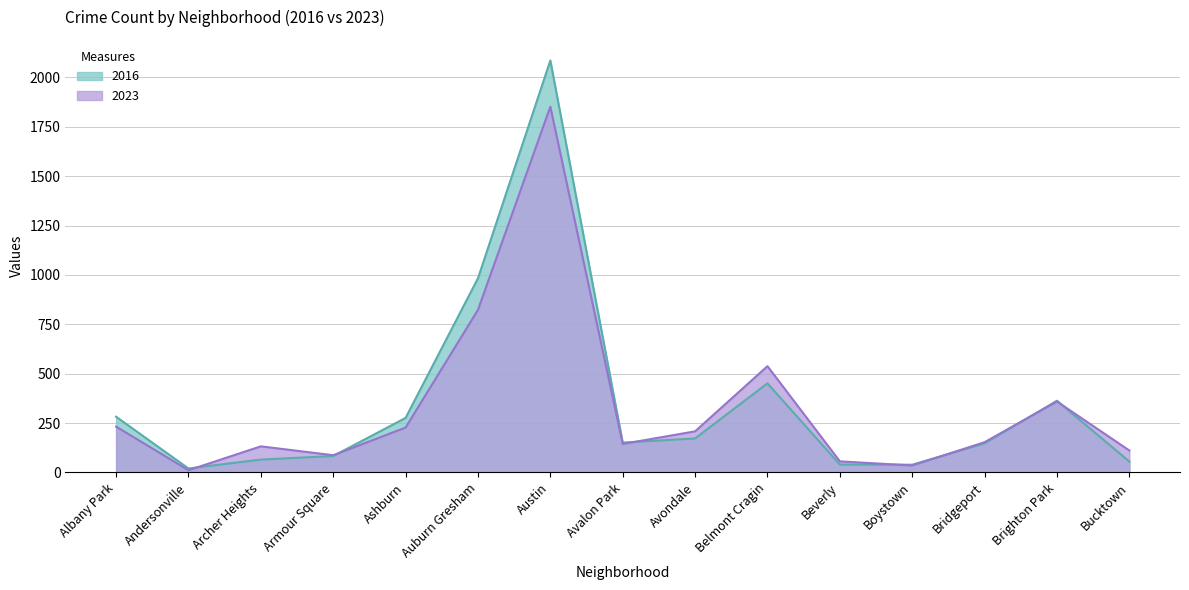

Where is the first local minimum for 2023?

Andersonville